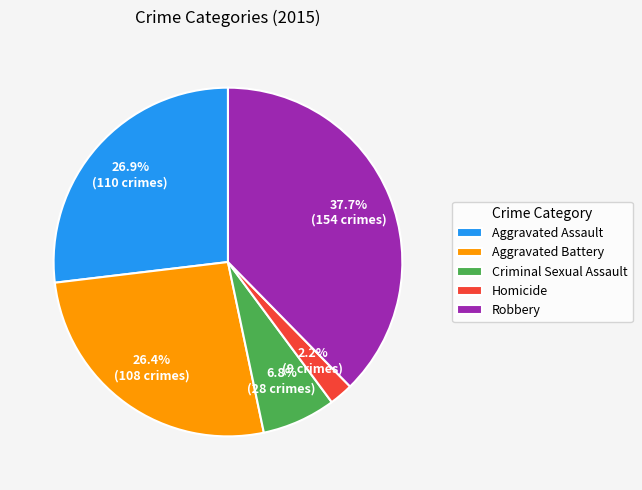

What is the ratio of the value at Aggravated Battery to the value at Aggravated Assault?

1.0